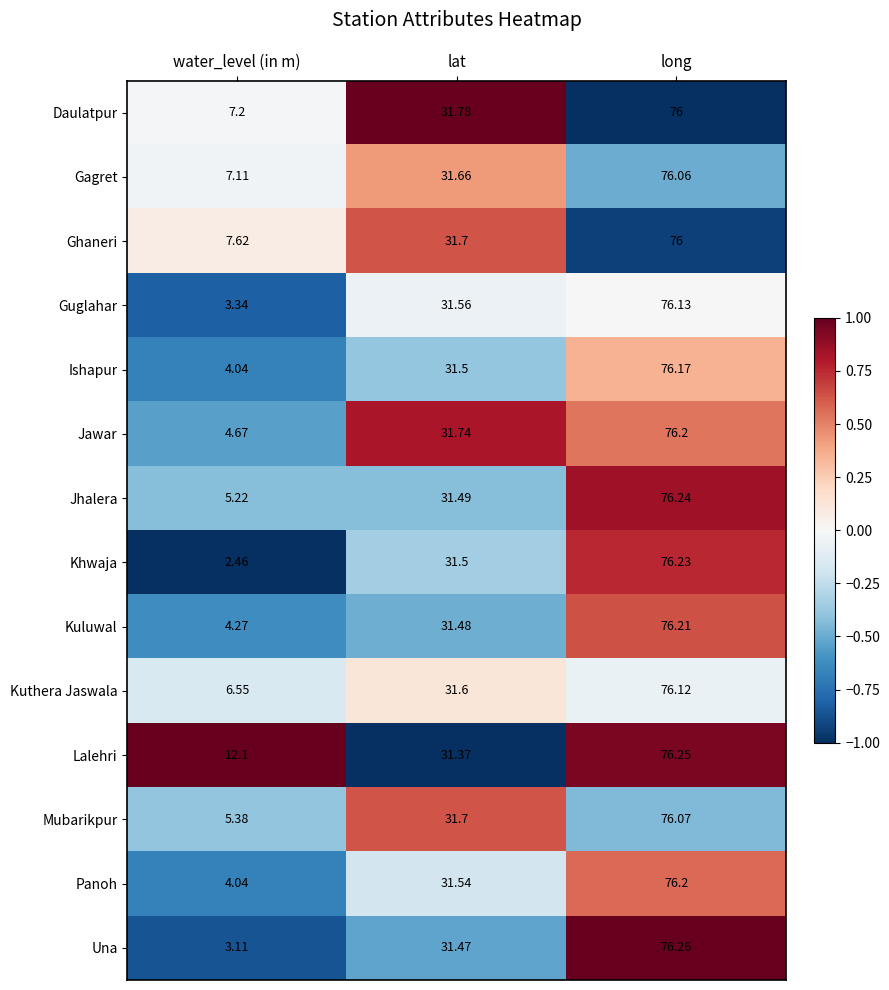

Between water_level (in m) and long, which series saw the biggest shift?

Khwaja